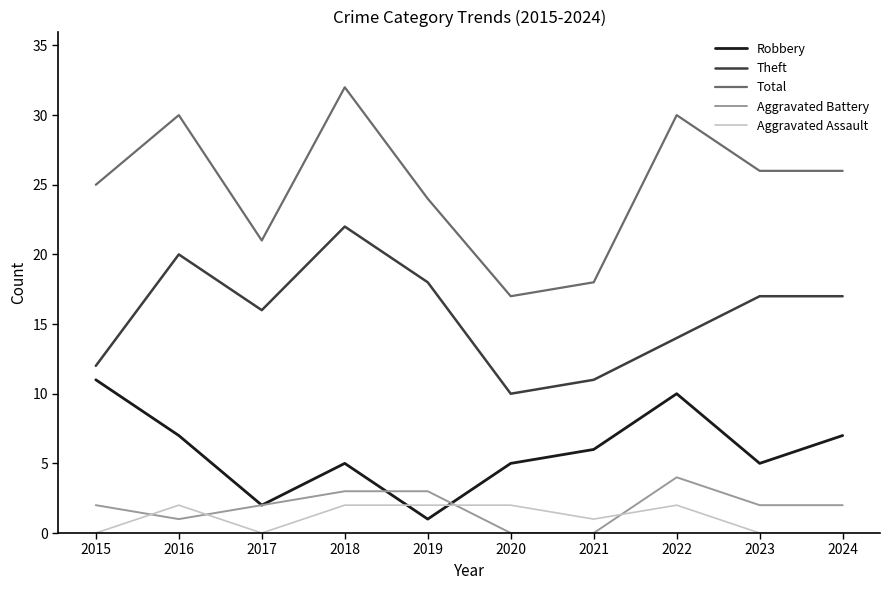

At which label is Robbery closest to 6?

2021